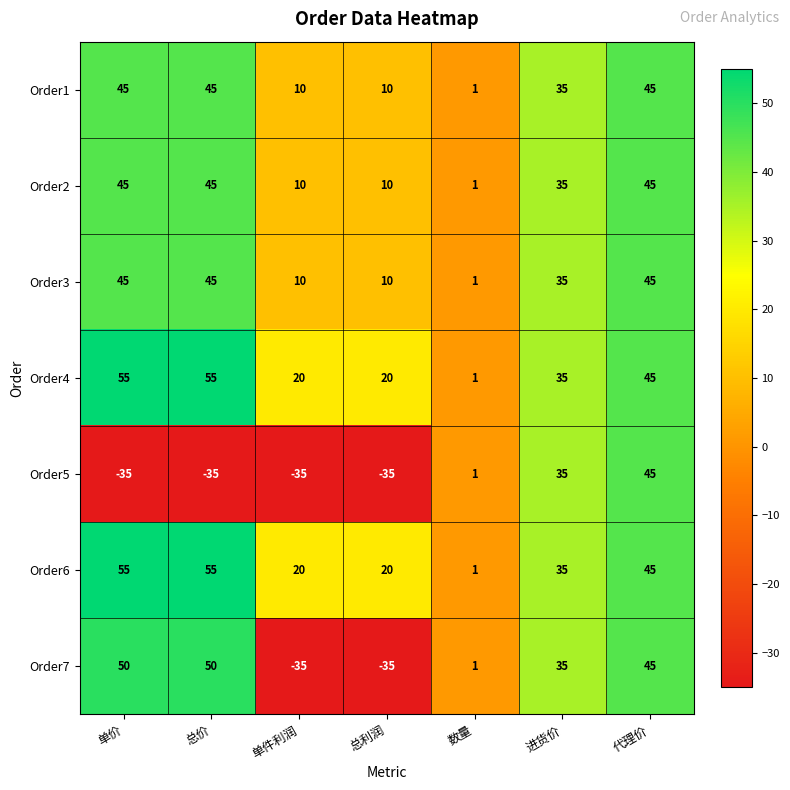

The Order6 series shows 75 at 总价. True or false?

False